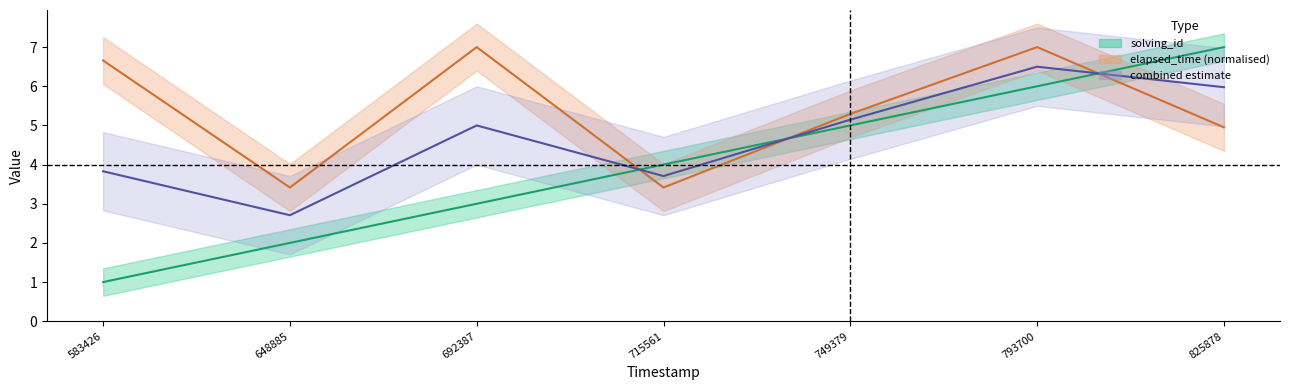

What is the difference between the second highest and minimum values in the elapsed_time series?

3.6